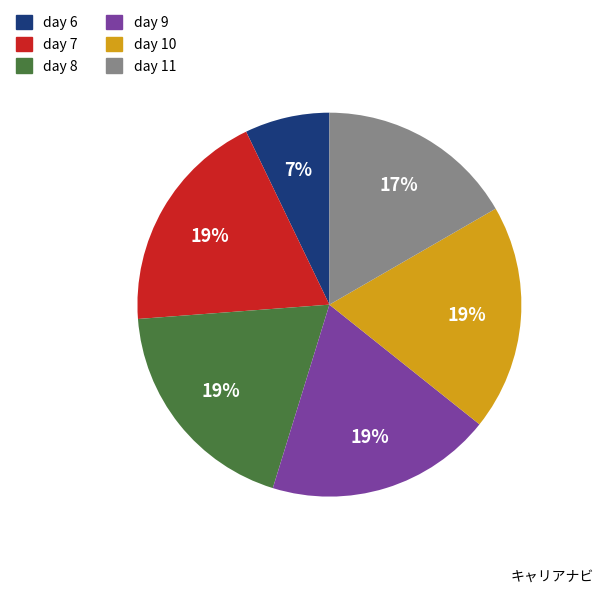

What percentage is the day 6 slice, to the nearest percent?

7%